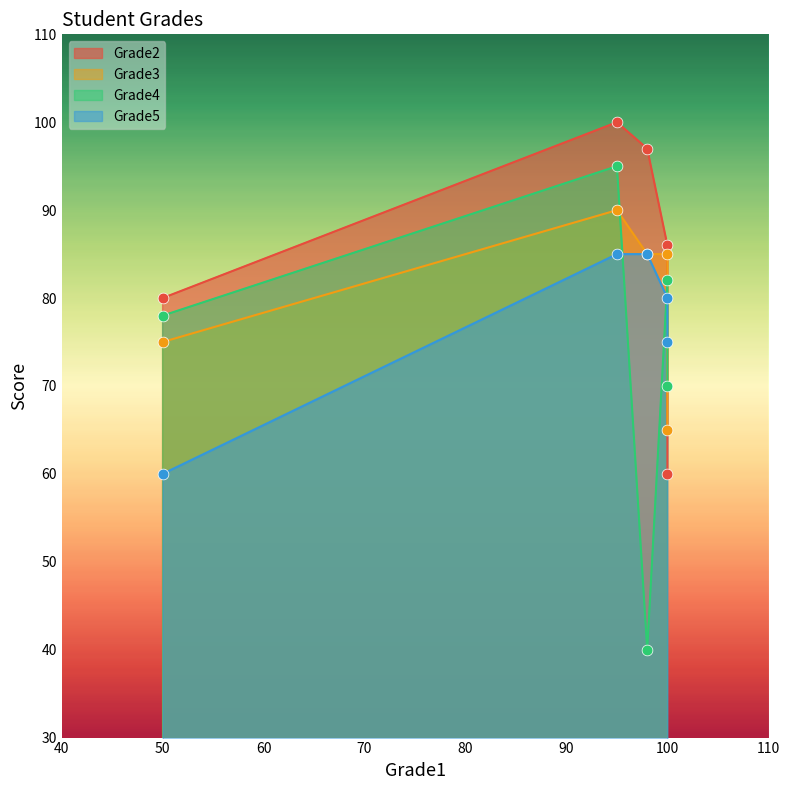

Which series has the largest total across all categories?

Grade2